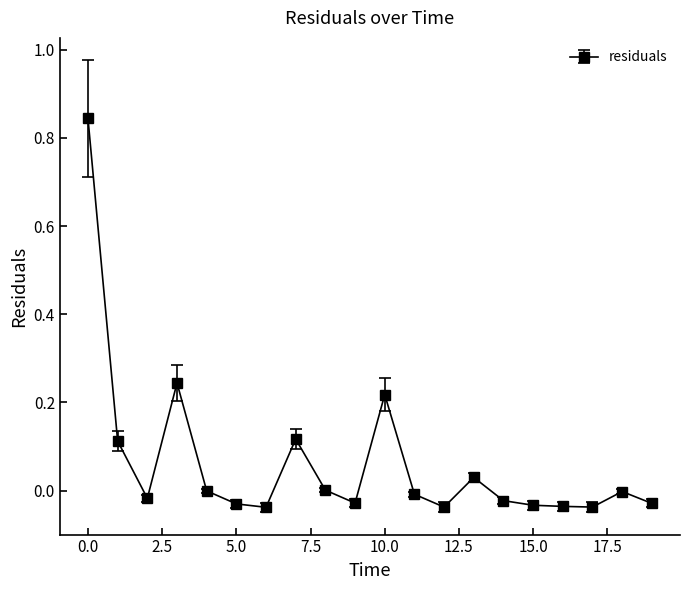

What is the sum of all values?

1.2